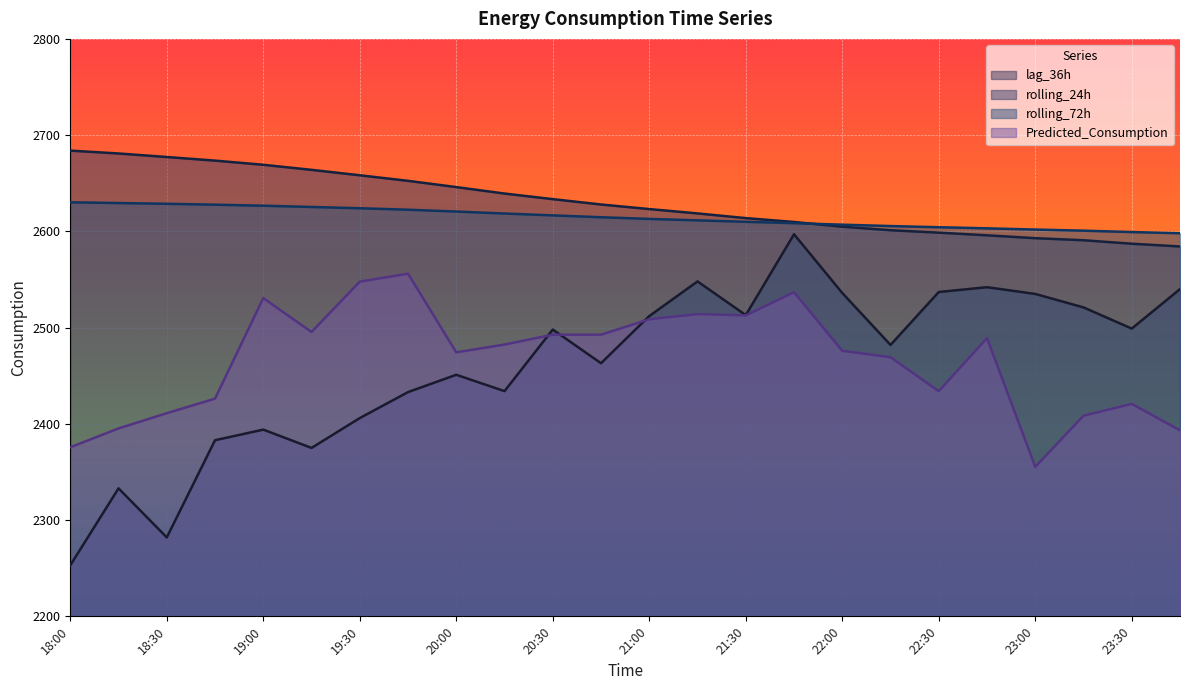

How many intersections are there between rolling_24h and rolling_72h?

1